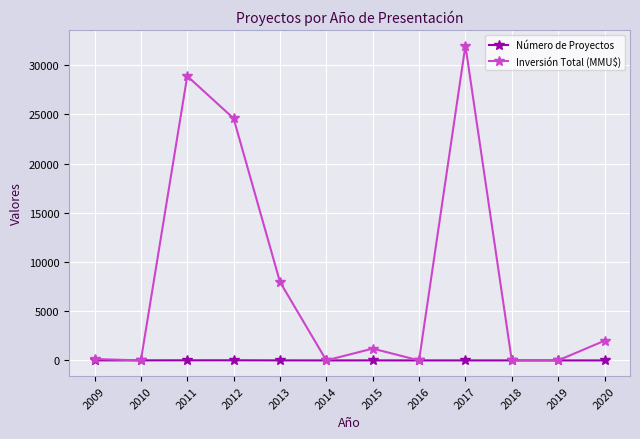

List the series in order of their overall mean, lowest first.

Número de Proyectos, Inversión Total (MMU$)